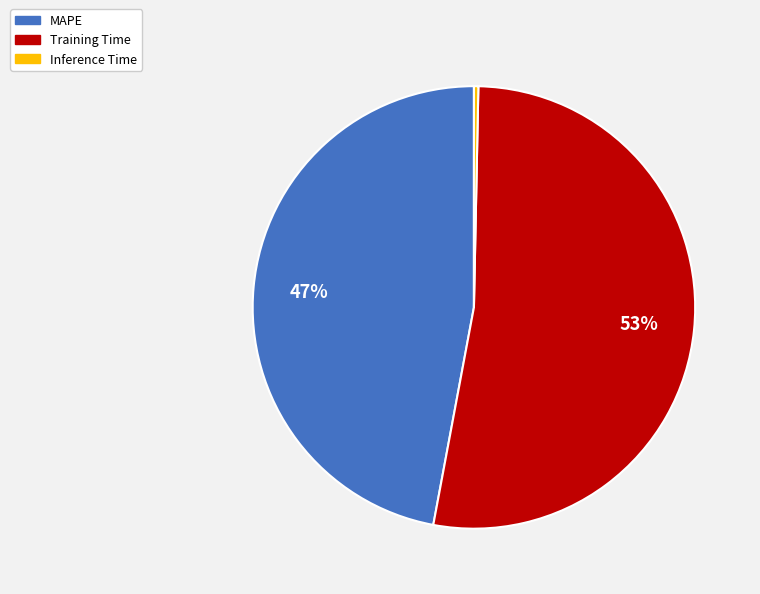

Rank the categories by value from highest to lowest.

Training Time, MAPE, Inference Time